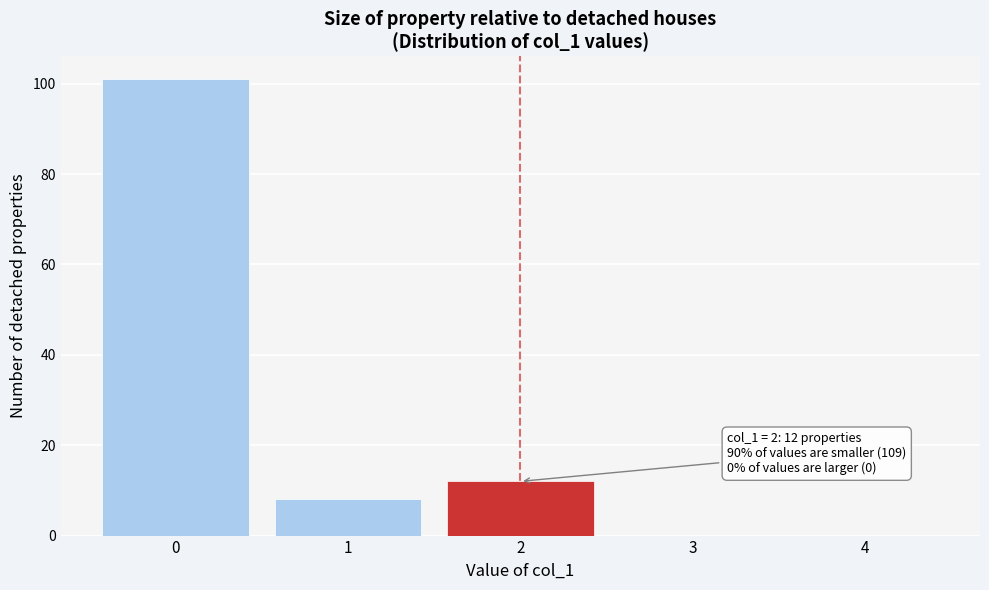

Reading right to left, transcribe all the data shown in this chart.

4=0	3=0	2=12	1=8	0=101